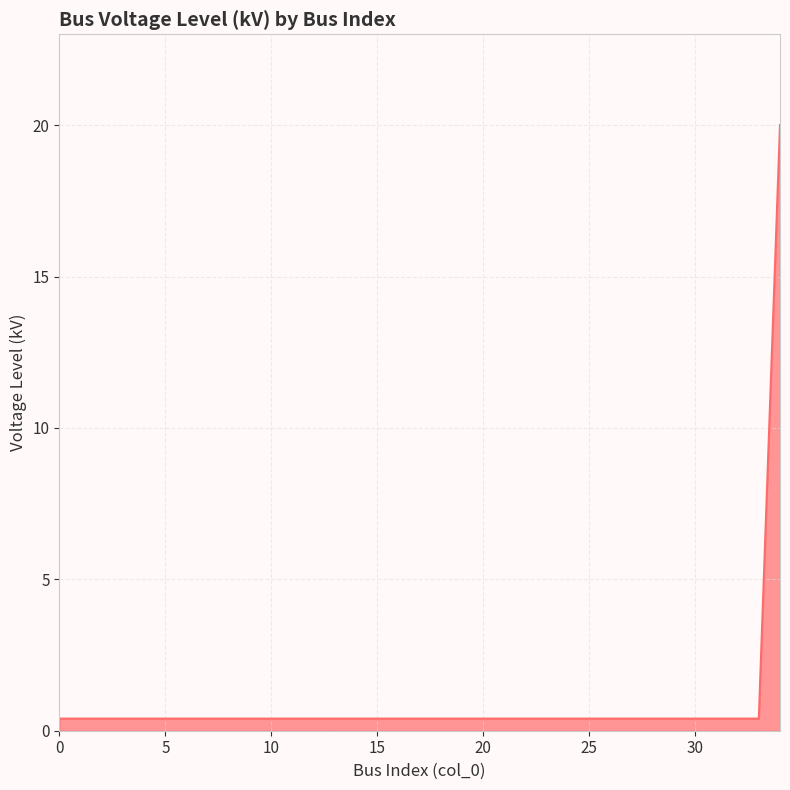

Rank the categories by value from lowest to highest.

0, 1, 2, 3, 4, 5, 6, 7, 8, 9, 10, 11, 12, 13, 14, 15, 16, 17, 18, 19, 20, 21, 22, 23, 24, 25, 26, 27, 28, 29, 30, 31, 32, 33, 34